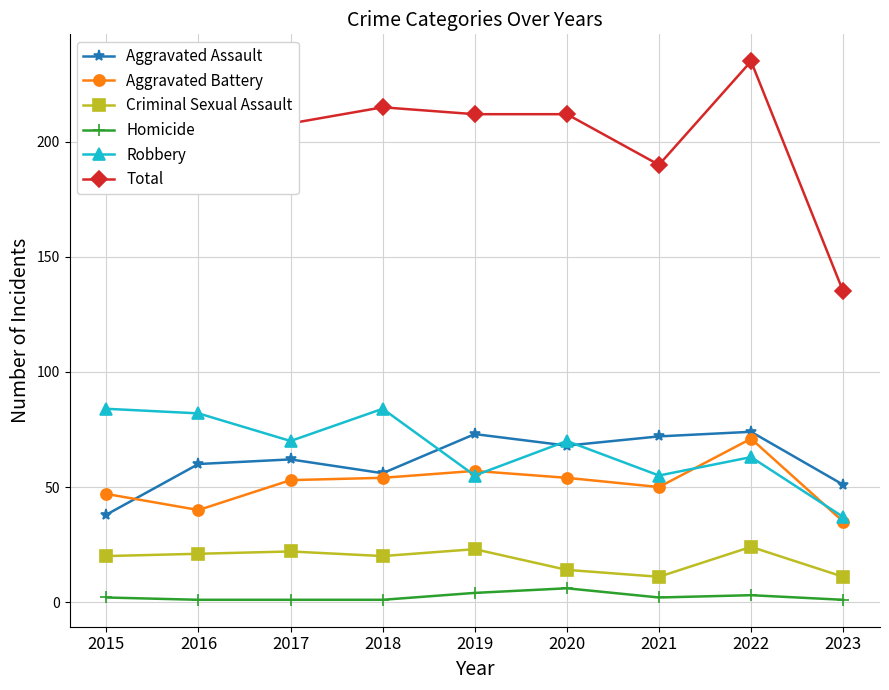

At how many categories does at least one series exceed 26?

9